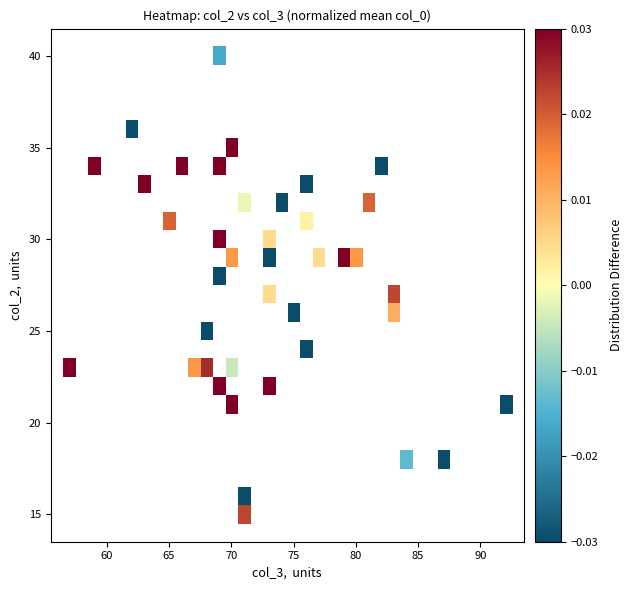

Which label corresponds to the smallest value in the chart?

75